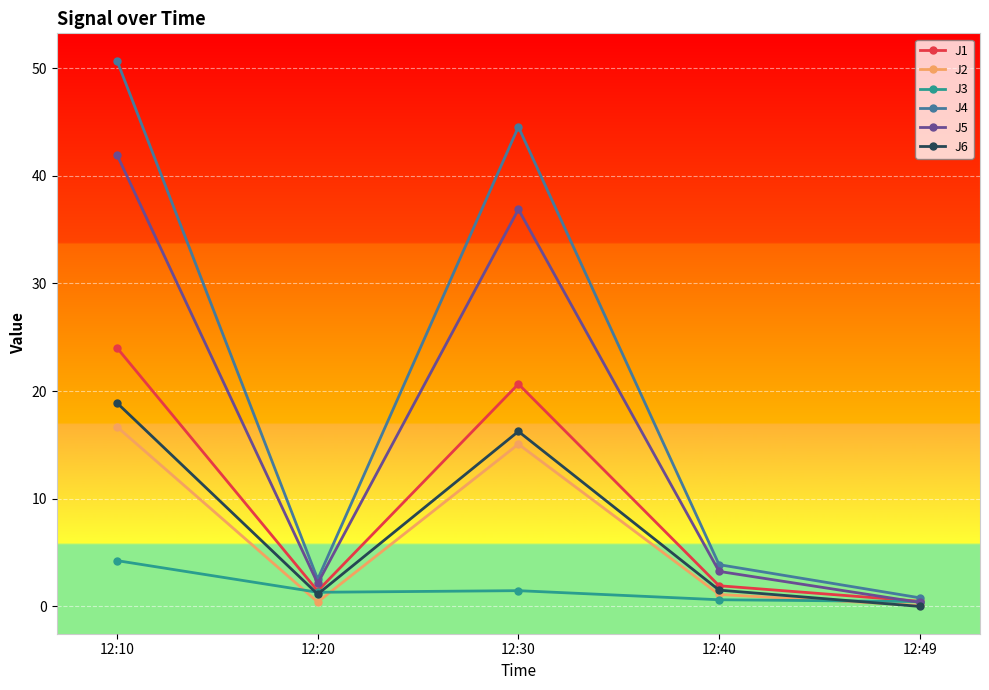

True or false: J5 has more than 1 points higher than both neighbors.

False